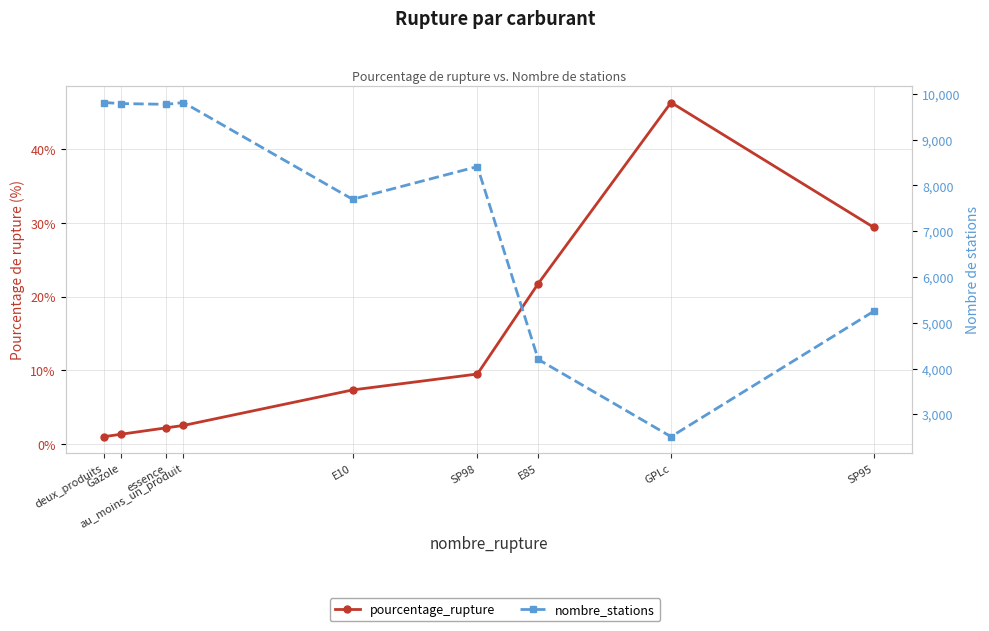

What is the difference between the highest and lowest values at SP95?

5221.6